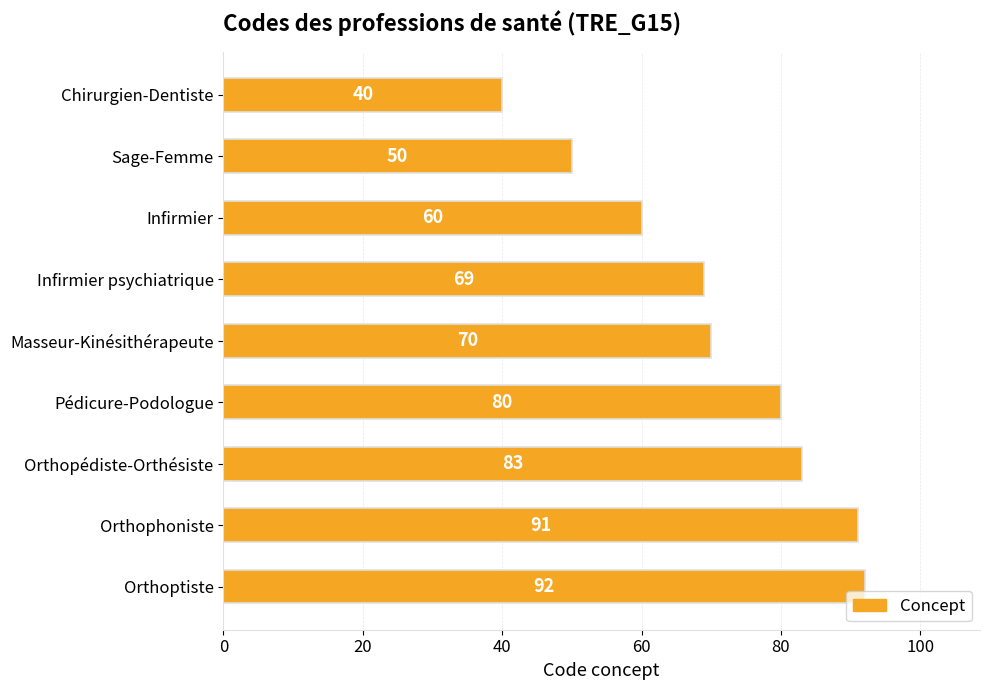

What is the label of the 9th bar from the top?

Orthoptiste